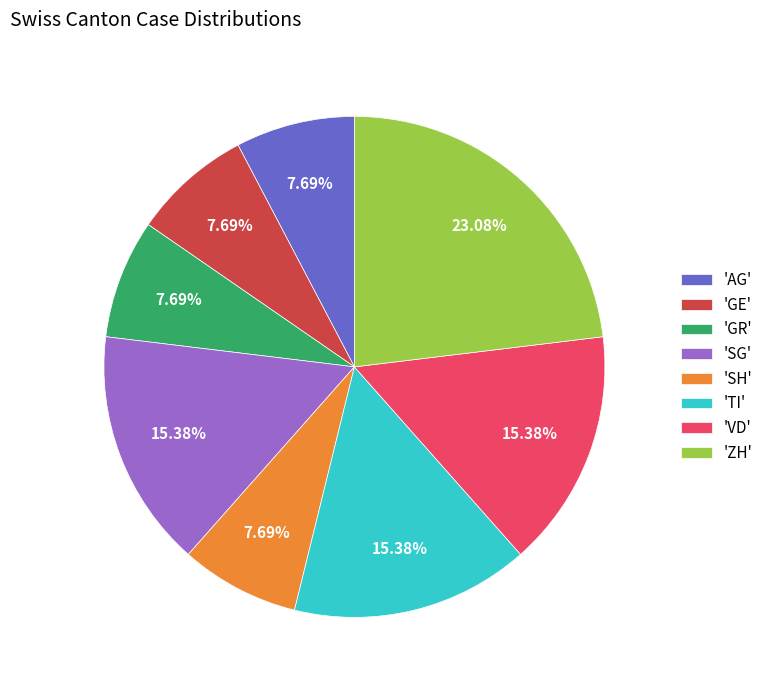

Which slice is the largest?

'ZH'